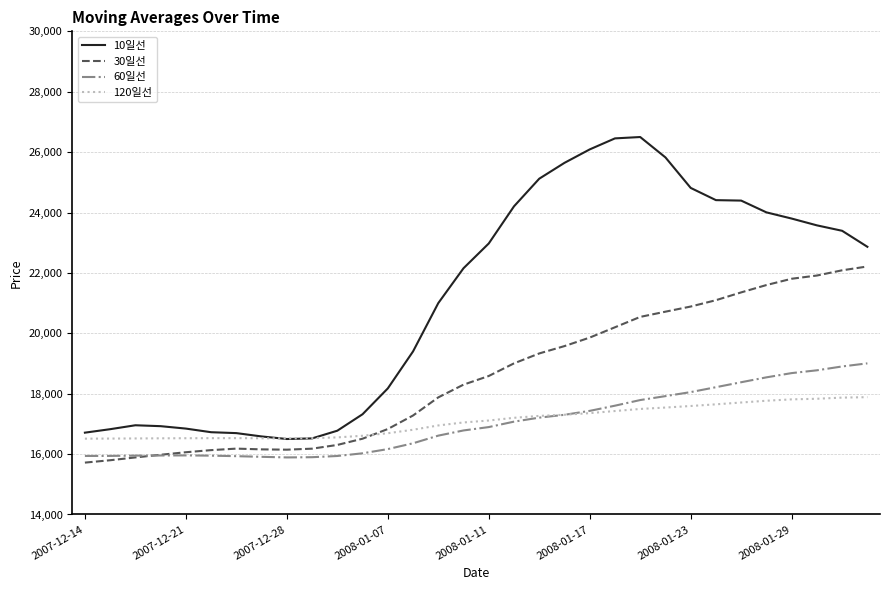

How many values in the 60일선 series are below 16895?

16